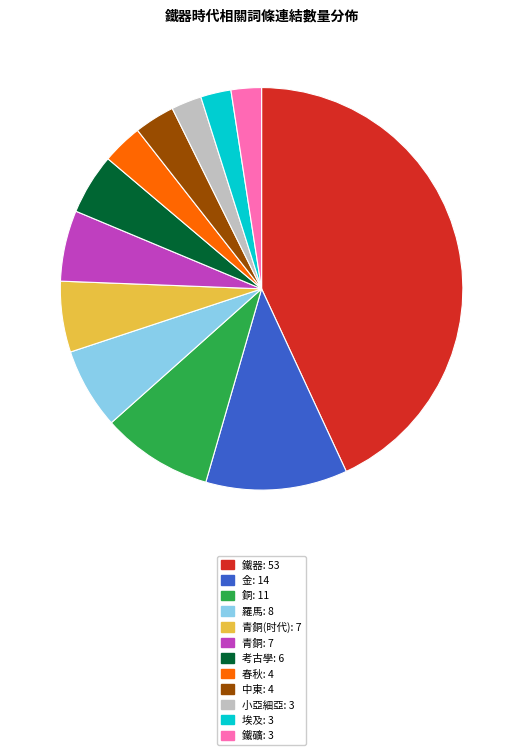

Is there any slice that represents more than half of the pie?

No